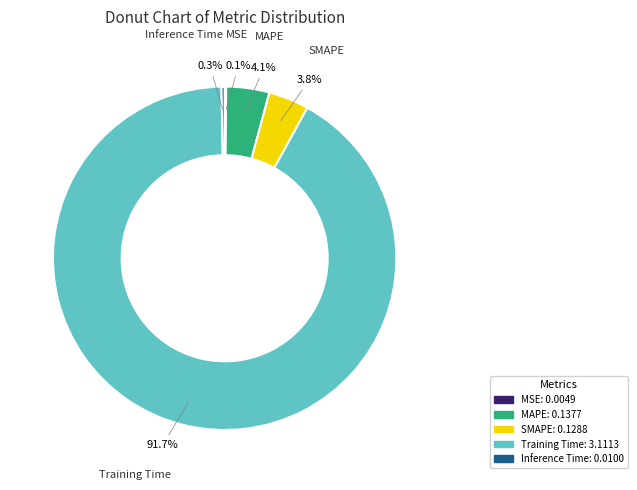

What portion of the pie excludes MAPE?

95.9%